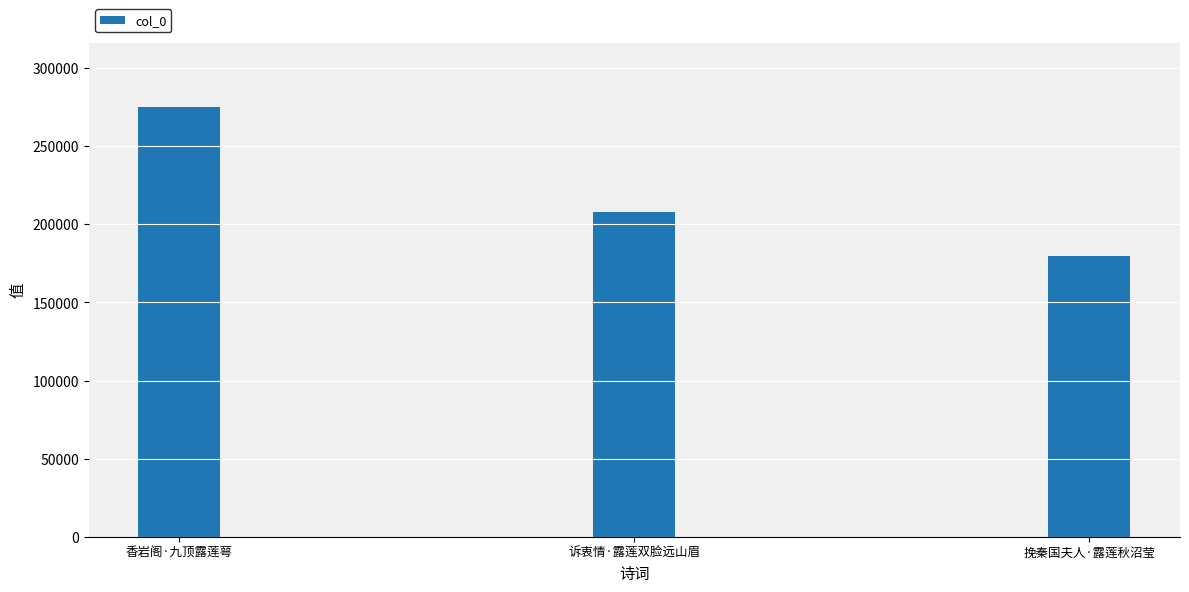

Read the value at 诉衷情·露莲双脸远山眉, to the nearest 50.

207950